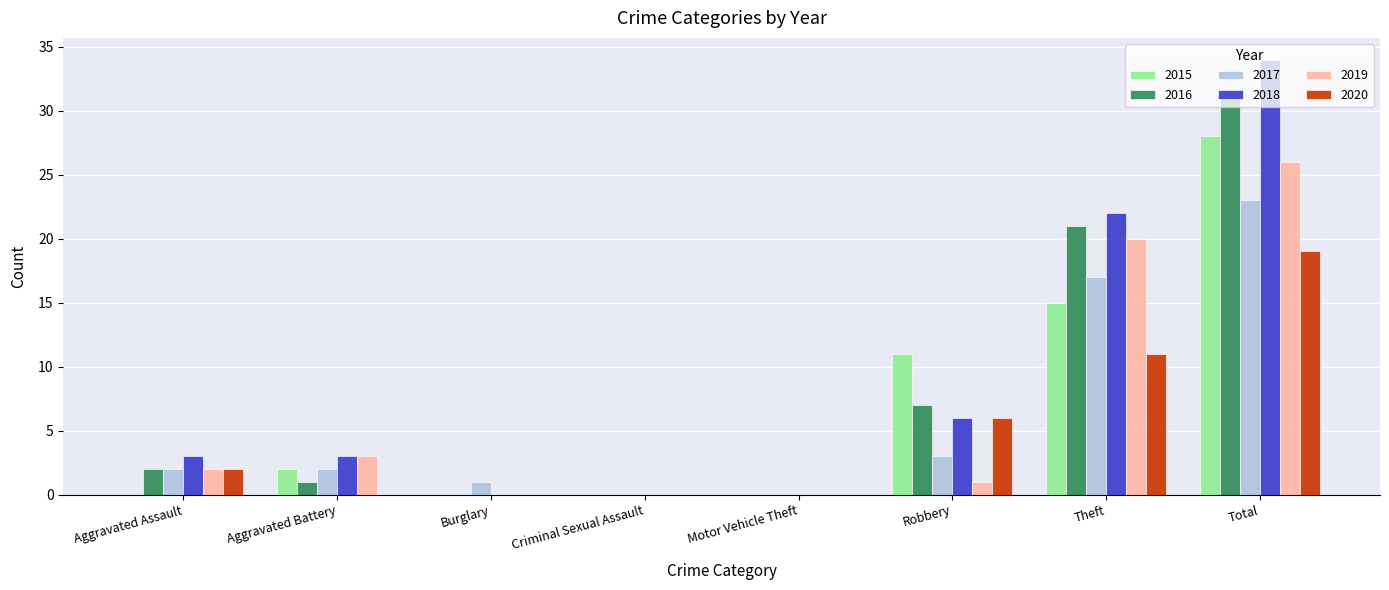

The value of 2019 at Criminal Sexual Assault is -13. True or false?

False